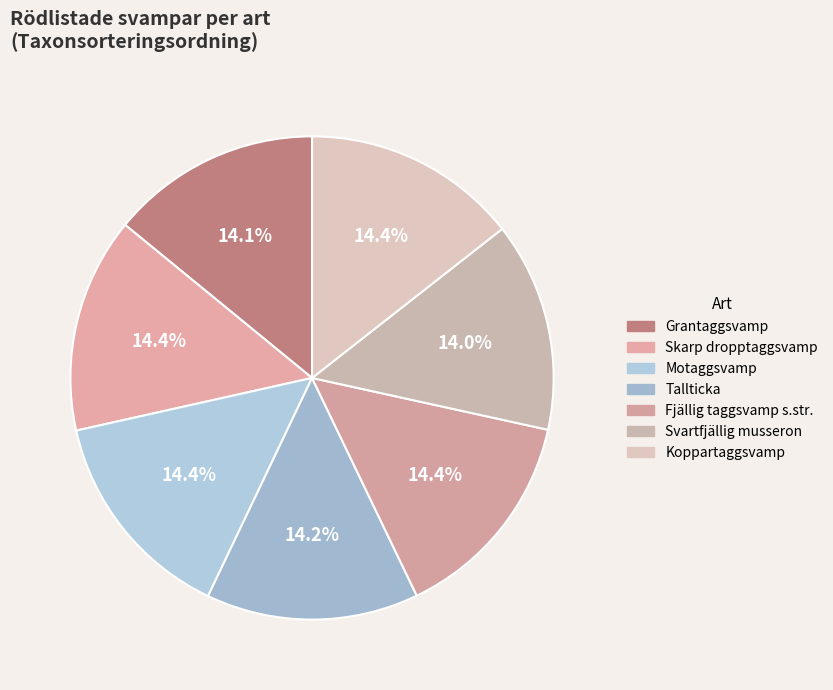

What percentage is the Grantaggsvamp slice, to the nearest percent?

14%